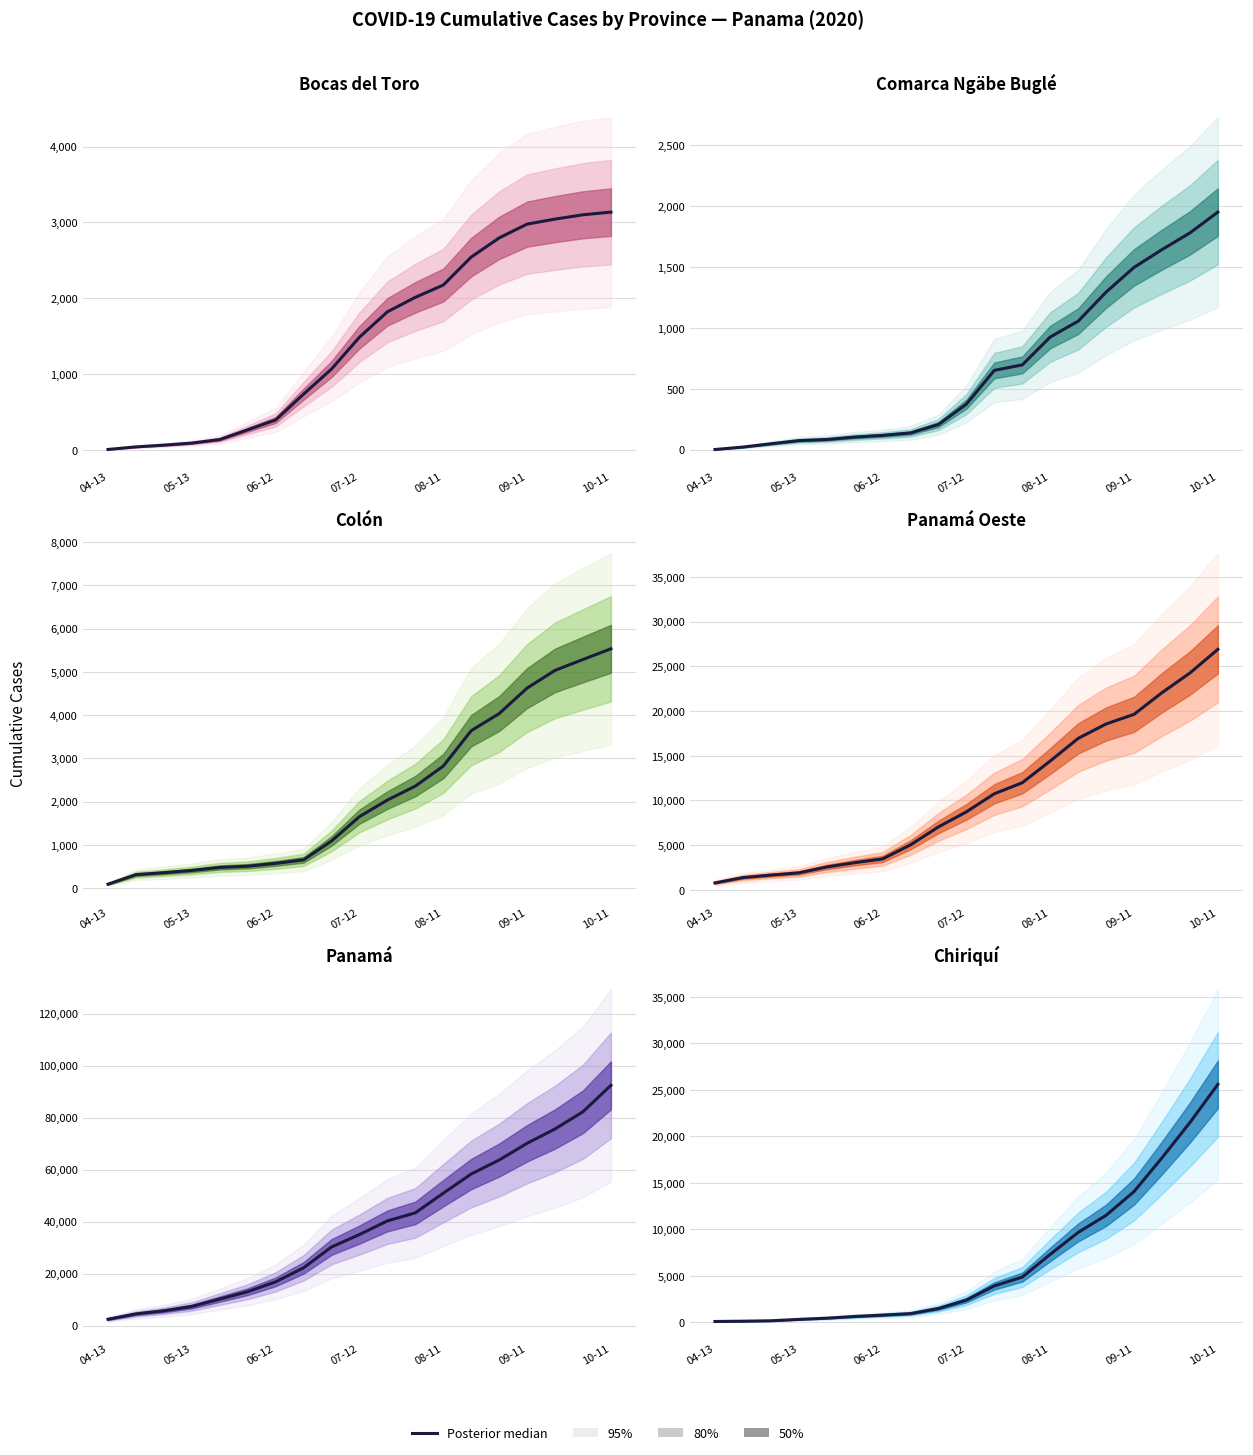

At 16, list the series in order from largest to smallest.

Panamá, Panamá Oeste, Chiriquí, Colón, Bocas del Toro, Comarca Ngäbe Buglé